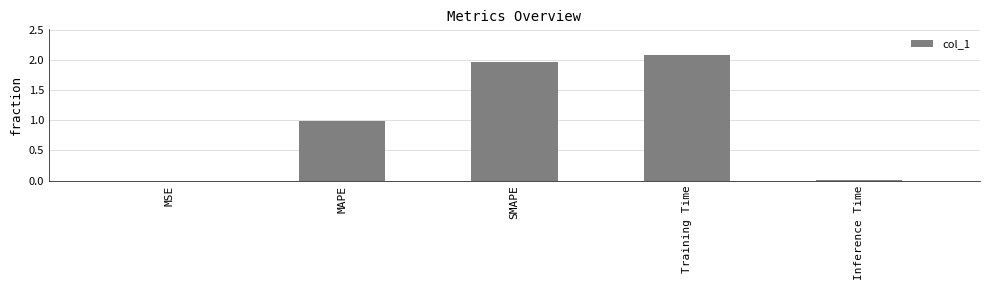

What is the change in value from MSE to Training Time?

+2.1